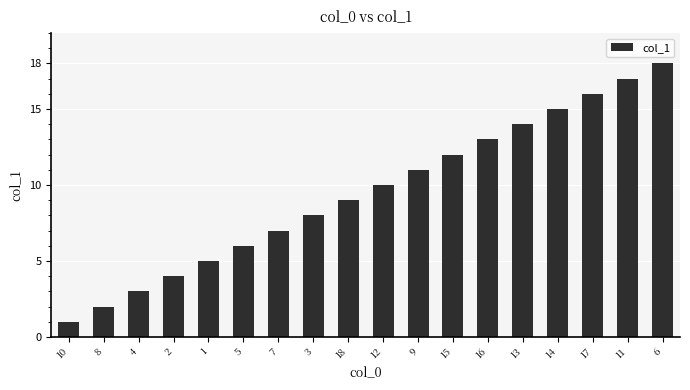

How many values are below 10?

9